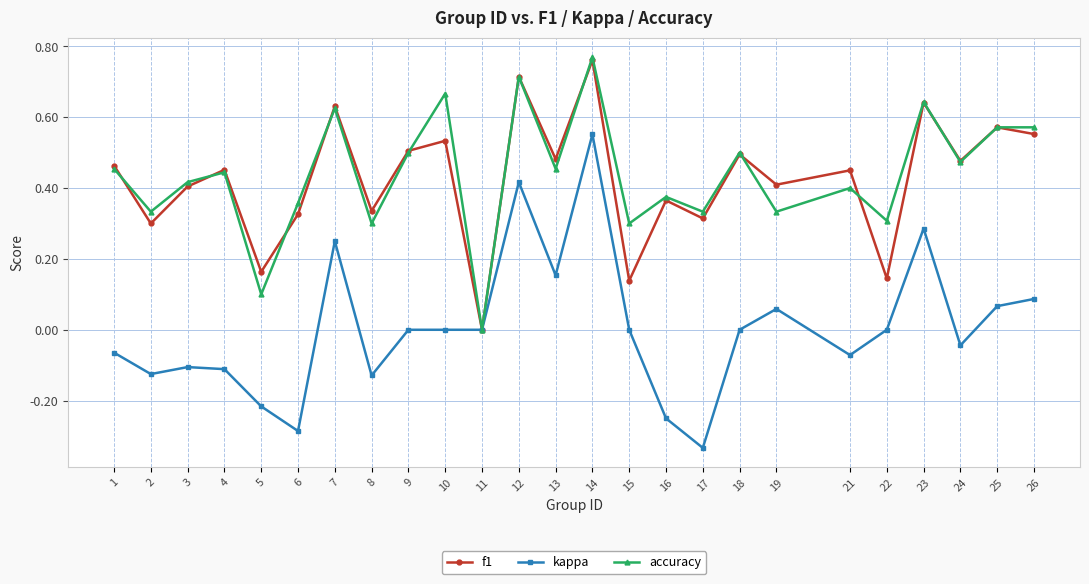

Where is the first local maximum for accuracy?

4